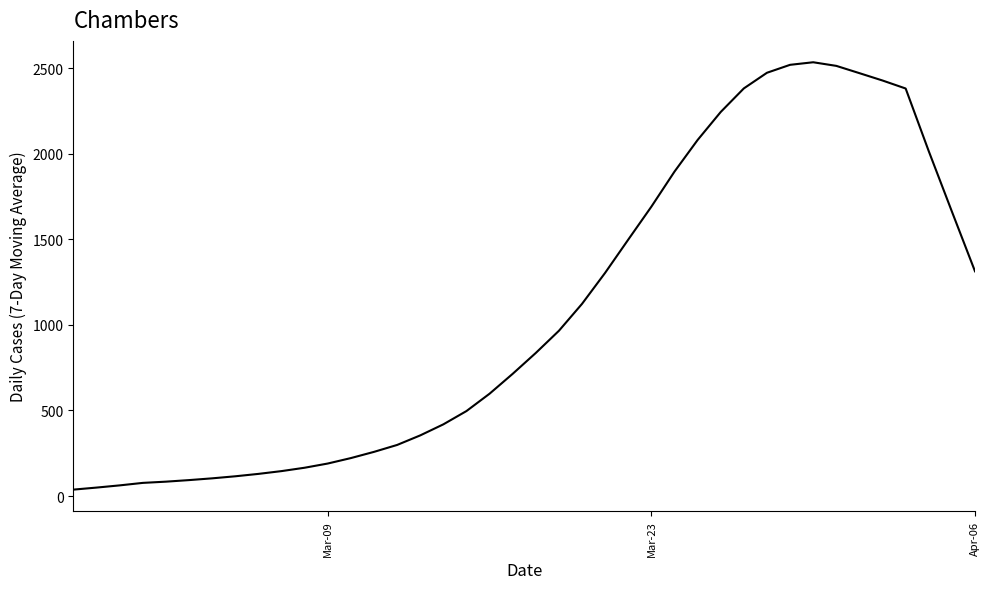

What is the greatest value displayed?

2535.6